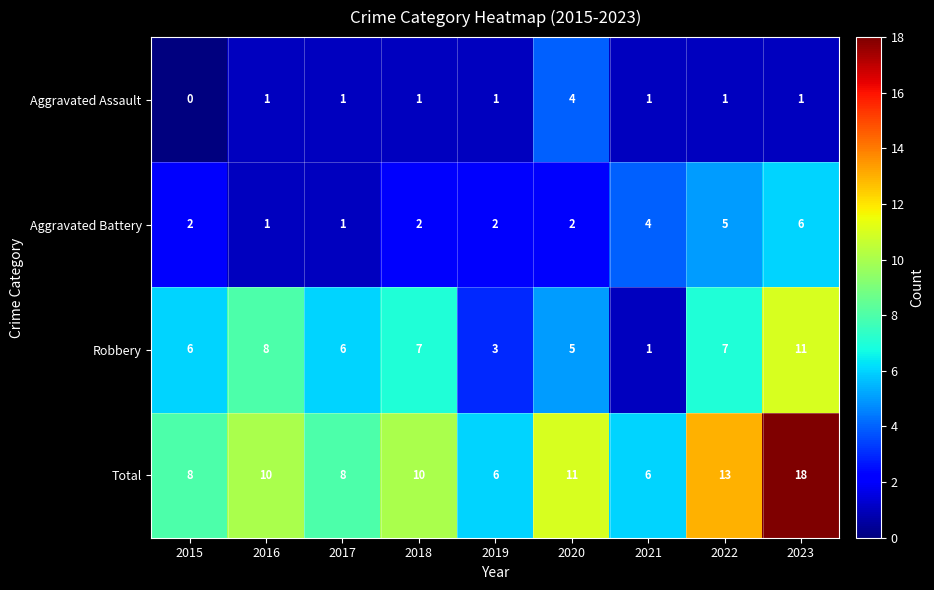

The Aggravated Assault series shows 0 at 2015. True or false?

True